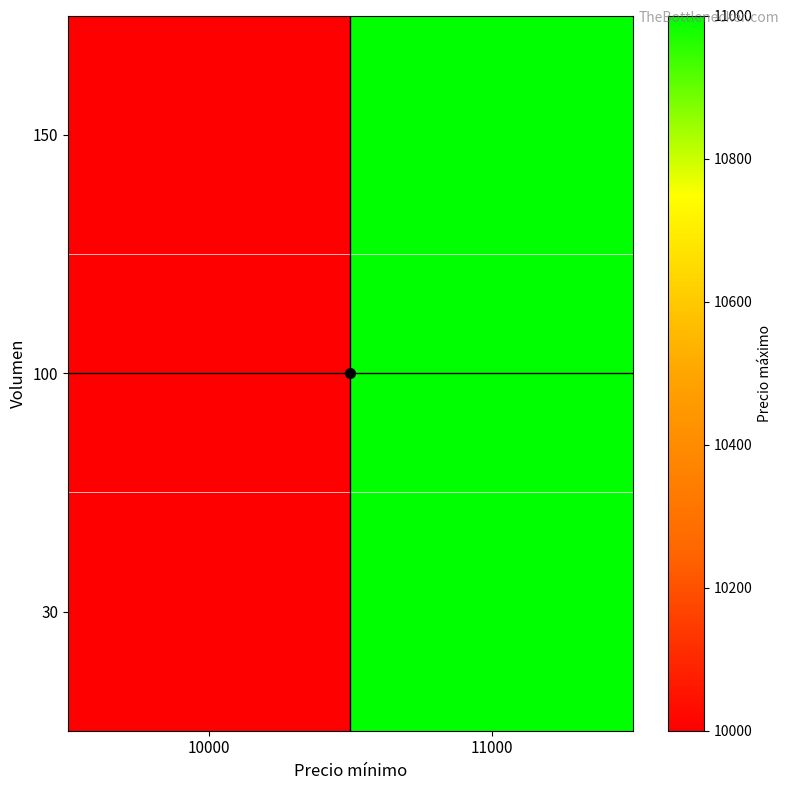

Between 10000 and 11000, which is larger?

11000